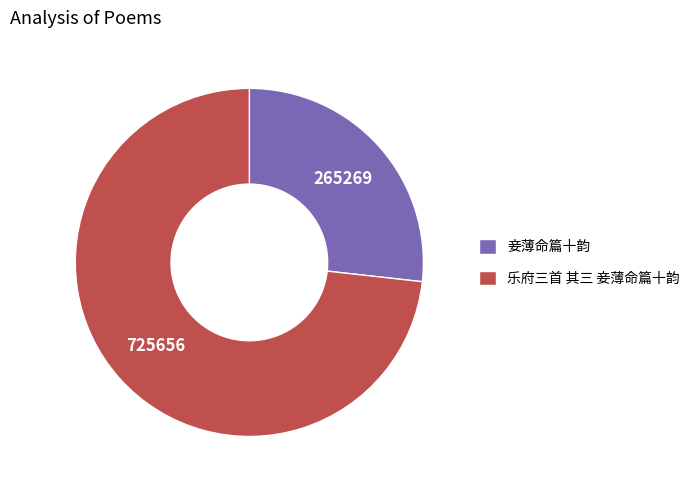

What is the largest slice in the pie chart?

乐府三首 其三 妾薄命篇十韵